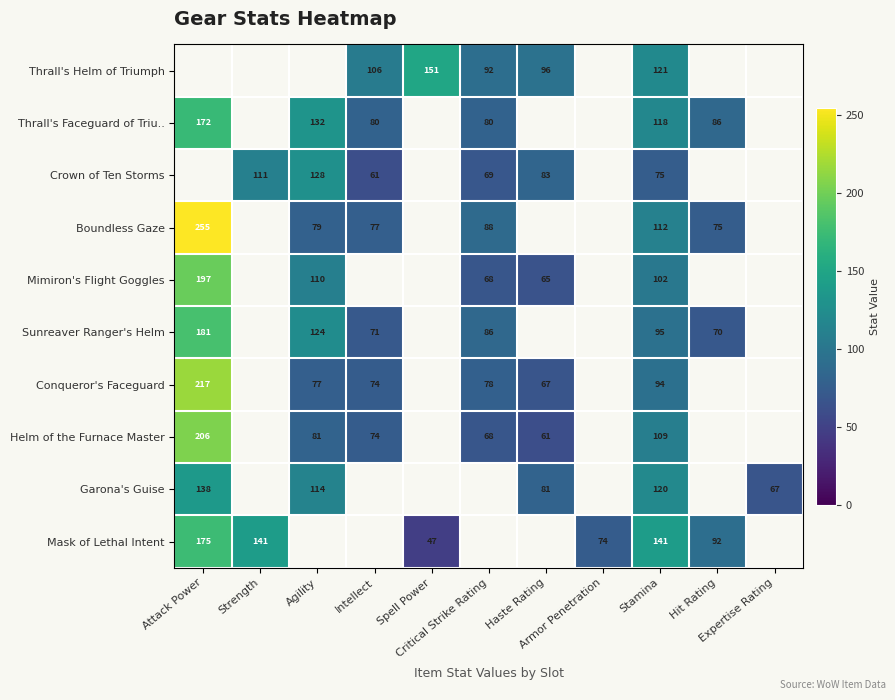

Where is Boundless Gaze nearest to the value 165?

Stamina